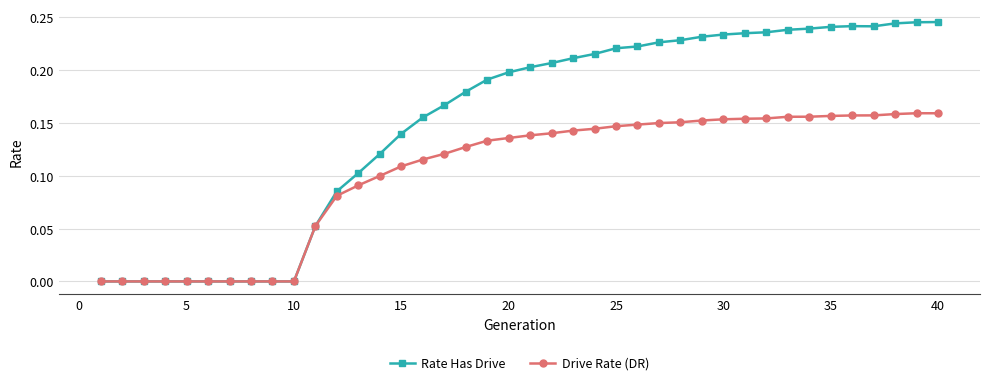

Rank the series by their average value, from lowest to highest.

Drive Rate (DR), Rate Has Drive